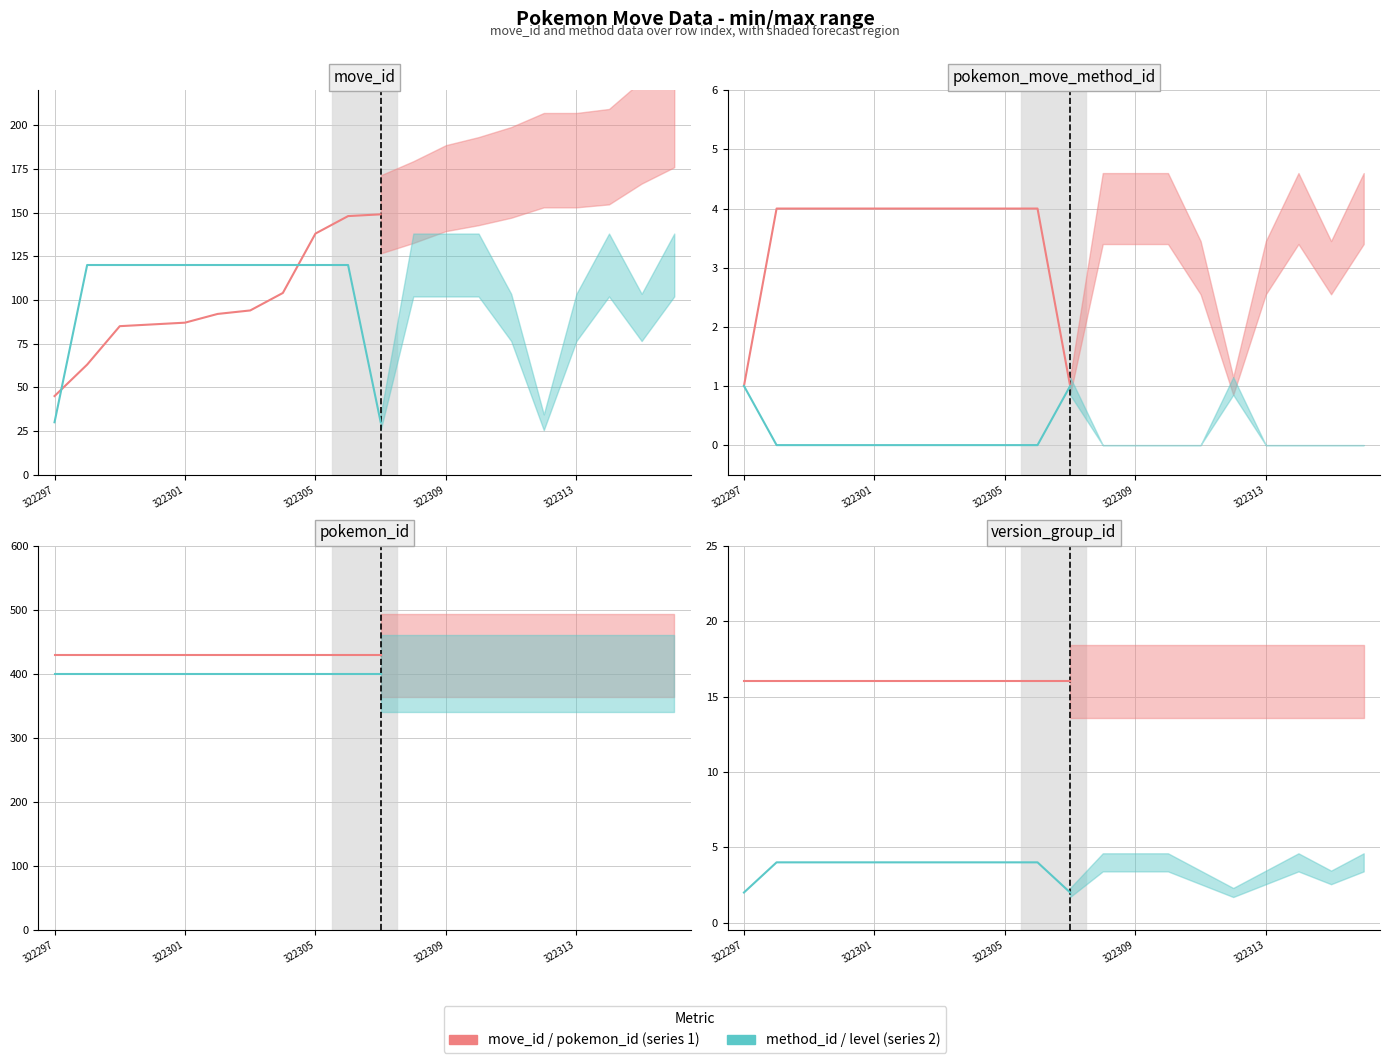

What is the sum of the version_group_id values at 322299 and 322311?

32